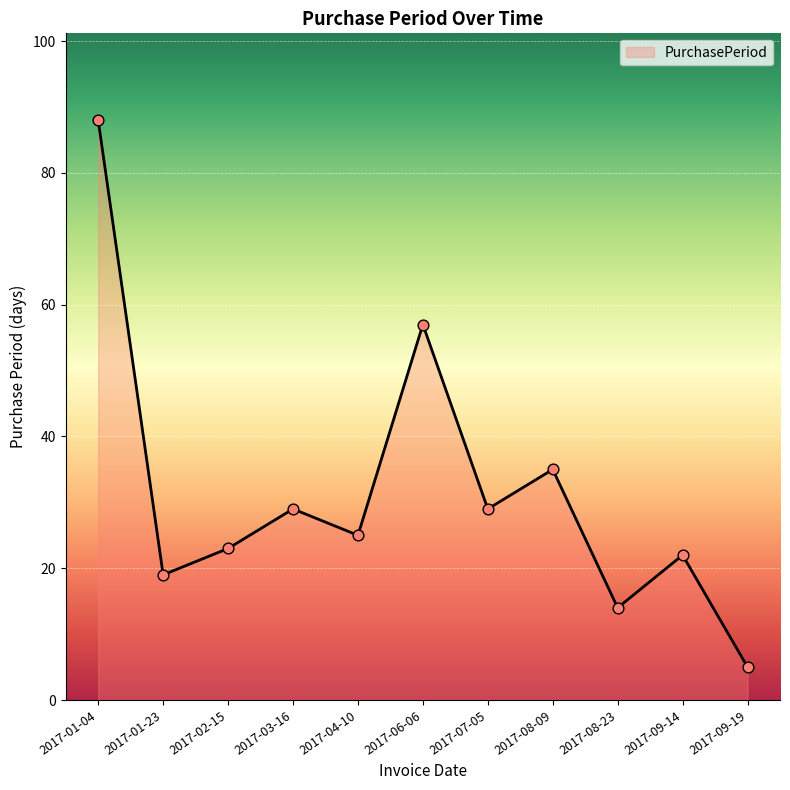

Approximately how many times larger is the value at 2017-08-23 compared to 2017-08-09?

0.4